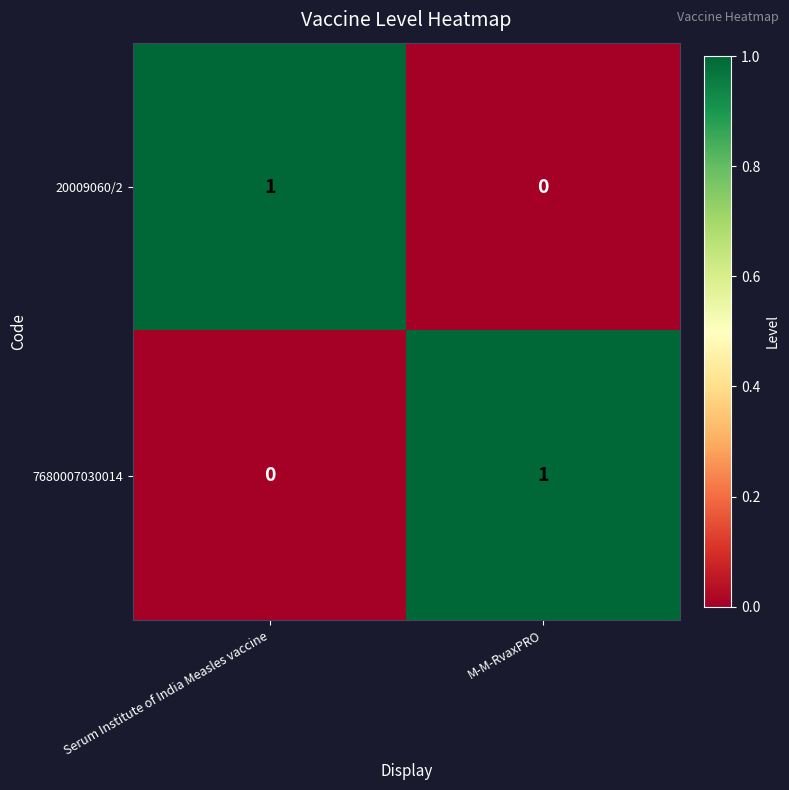

The 20009060/2 series shows 2 at Serum Institute of India Measles vaccine. True or false?

False